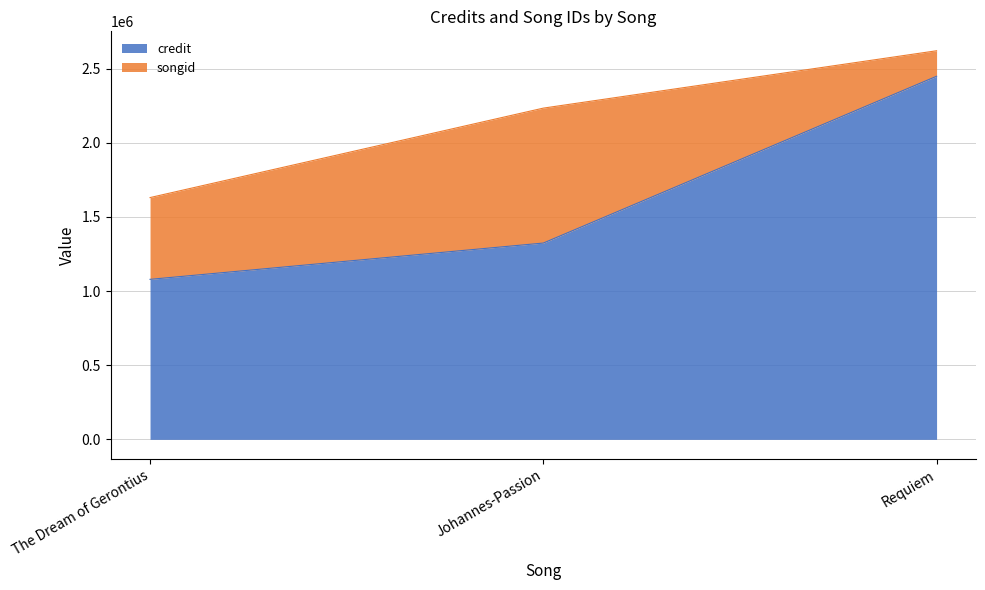

The value at Johannes-Passion is 1323568. True or false?

True